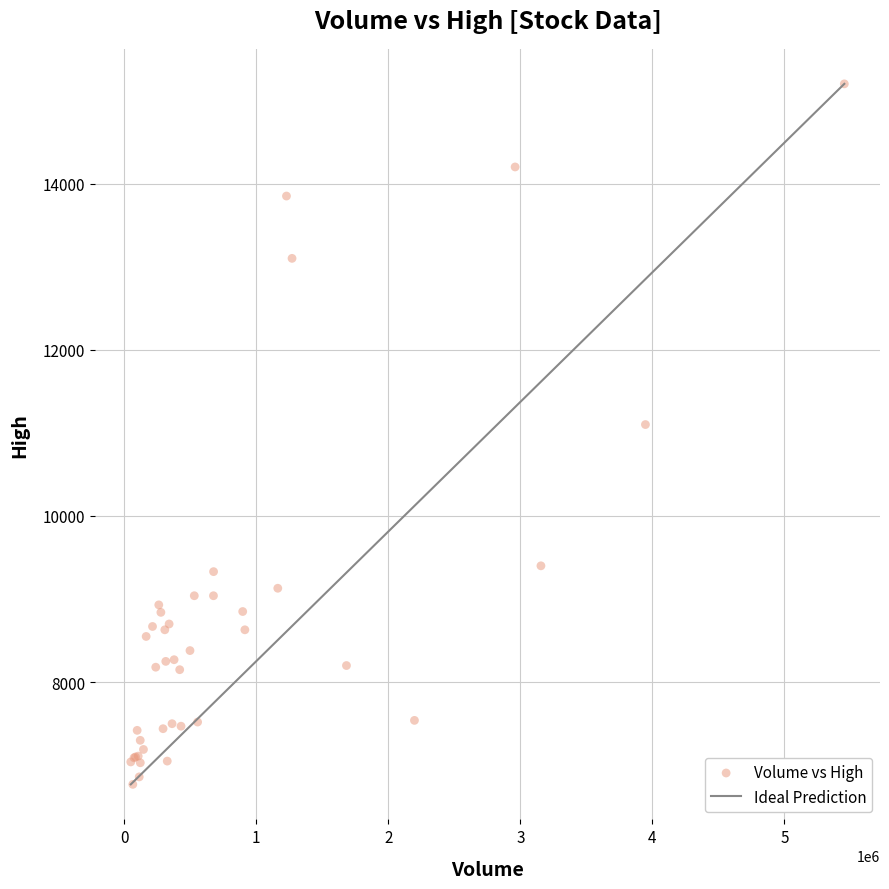

What Y value in the scatter plot is closest to 10985?

11100